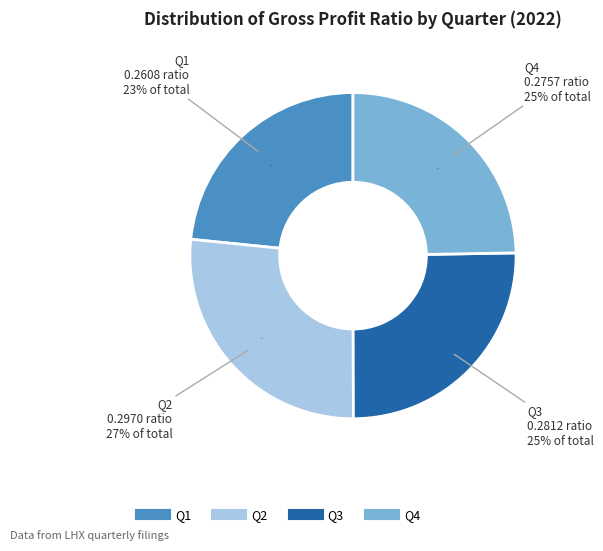

To the nearest percent, what portion does Q4 represent?

25%